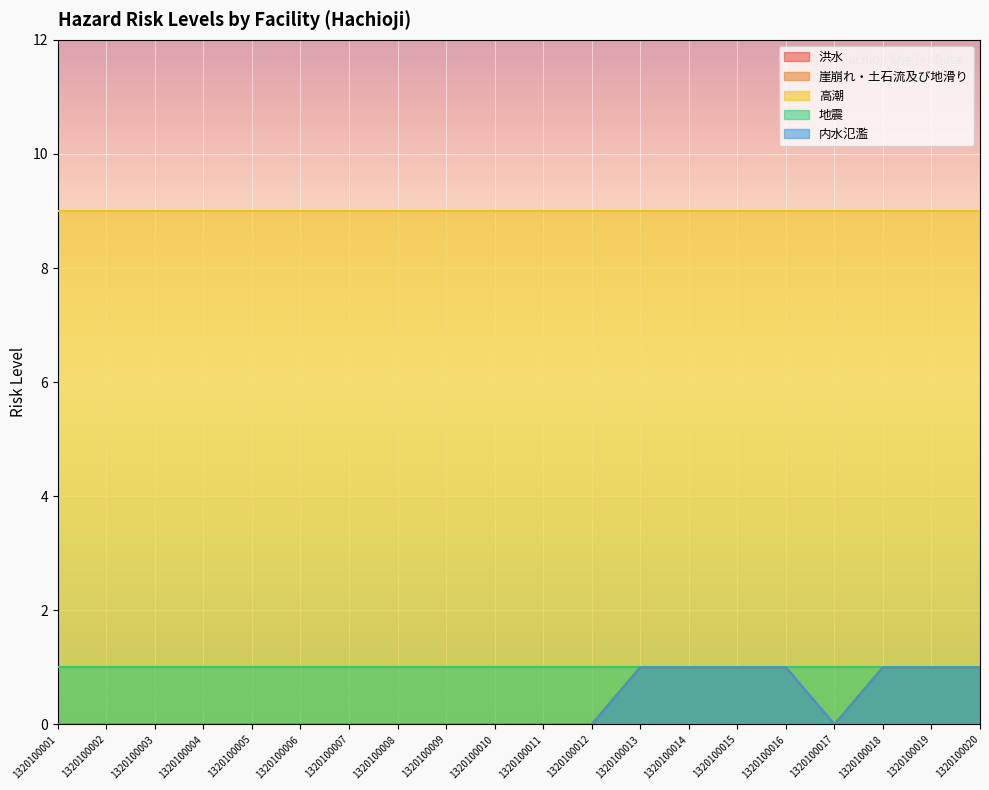

Does the chart display data point markers on the line(s)?

No